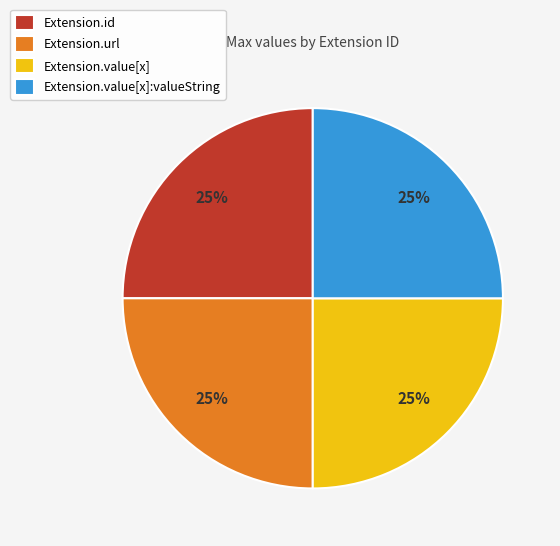

True or false: Extension.url accounts for 25% of the total.

True